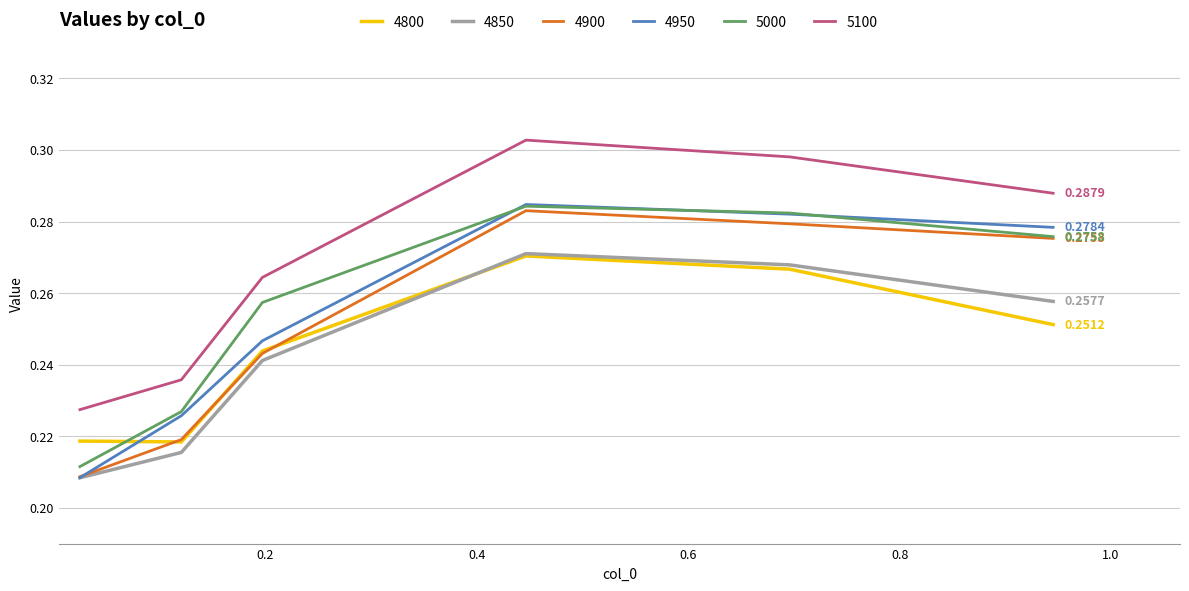

Which series has the widest spread of values?

4950